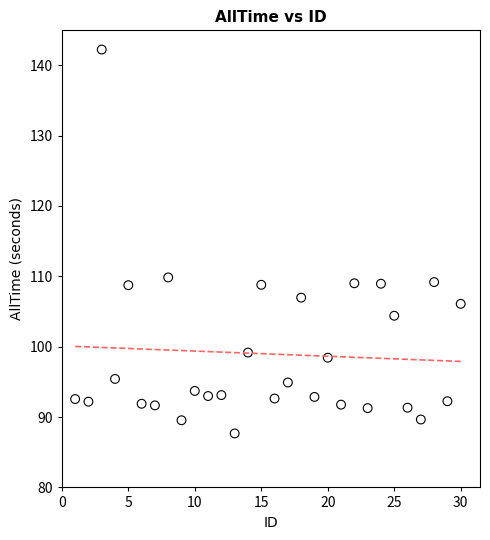

What is the range of Y values (max minus min)?

54.6